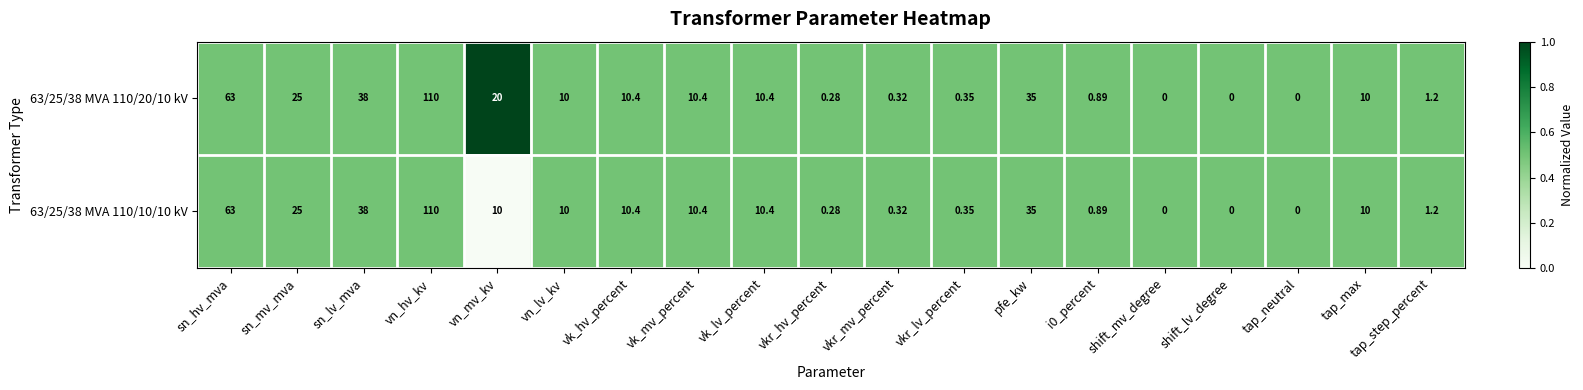

Is the value of 63/25/38 MVA 110/10/10 kV at tap_neutral greater than the value of 63/25/38 MVA 110/20/10 kV at tap_step_percent?

No